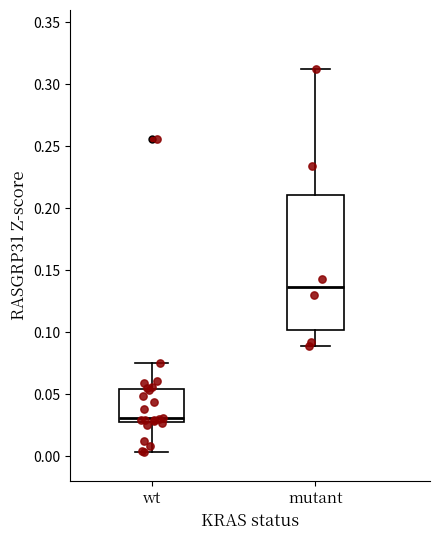

Where does the lower whisker of the box for mutant end on the y-axis? The values are not printed on the chart, so give them approximately, as read against the axis.

0.090